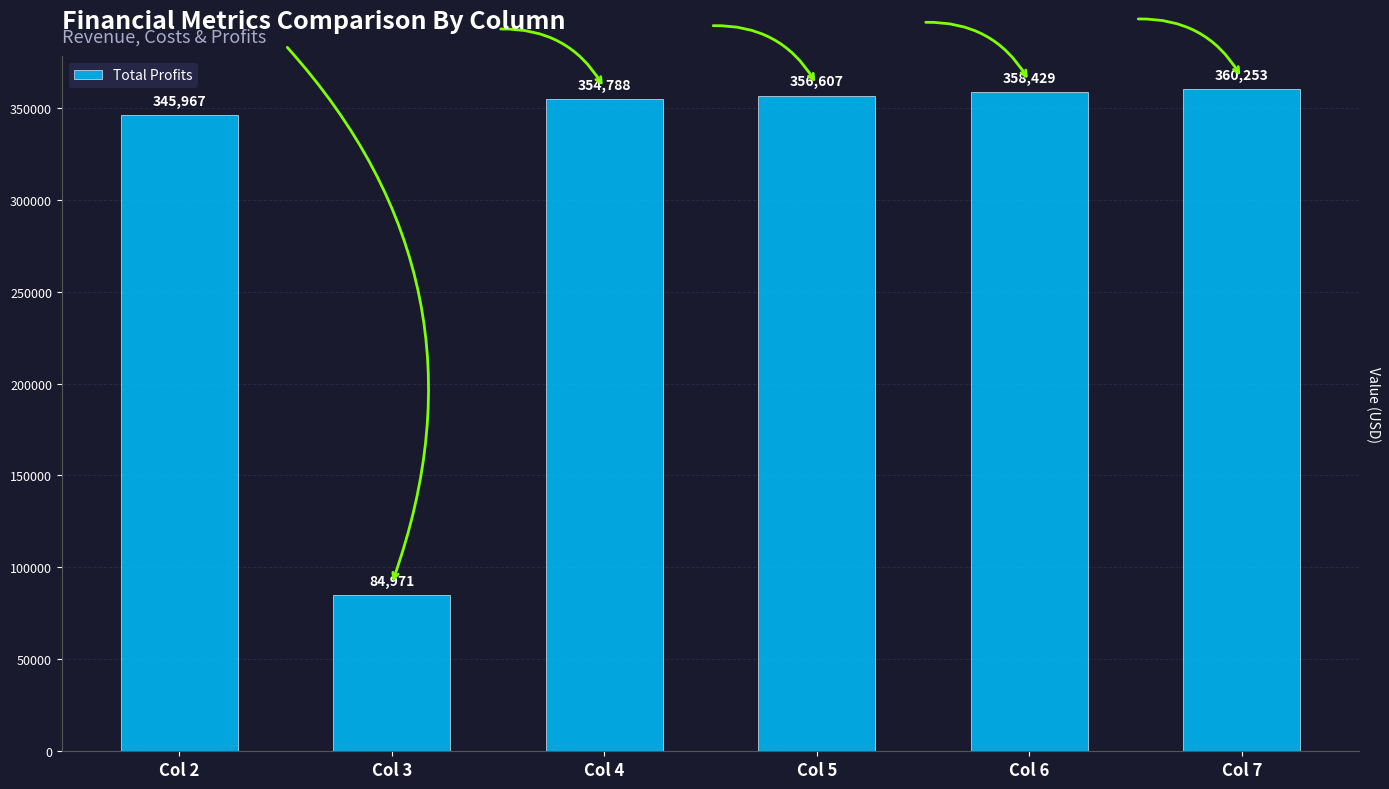

Rank the categories by value from highest to lowest.

Col 7, Col 6, Col 5, Col 4, Col 2, Col 3